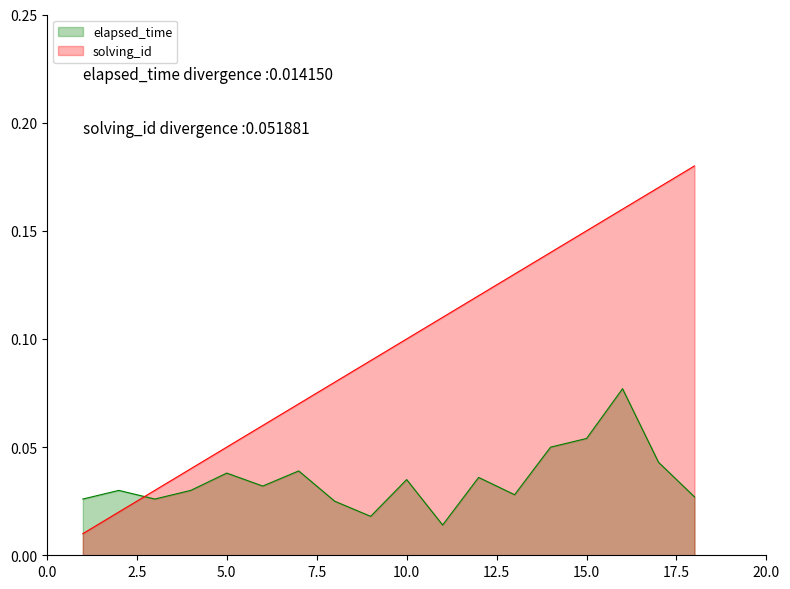

The solving_id series shows 0.2 at 17. True or false?

True